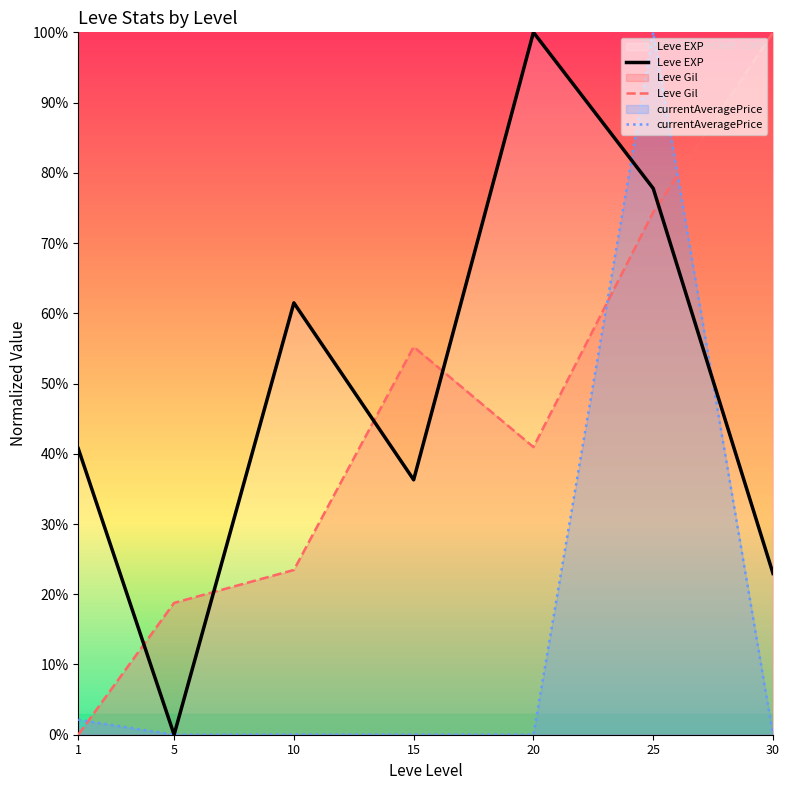

What are all the series names shown in the legend?

Leve EXP, Leve Gil, currentAveragePrice